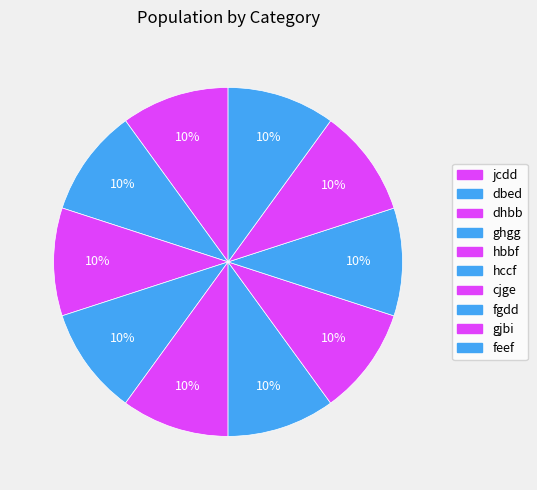

Which slice is the largest?

gjbi